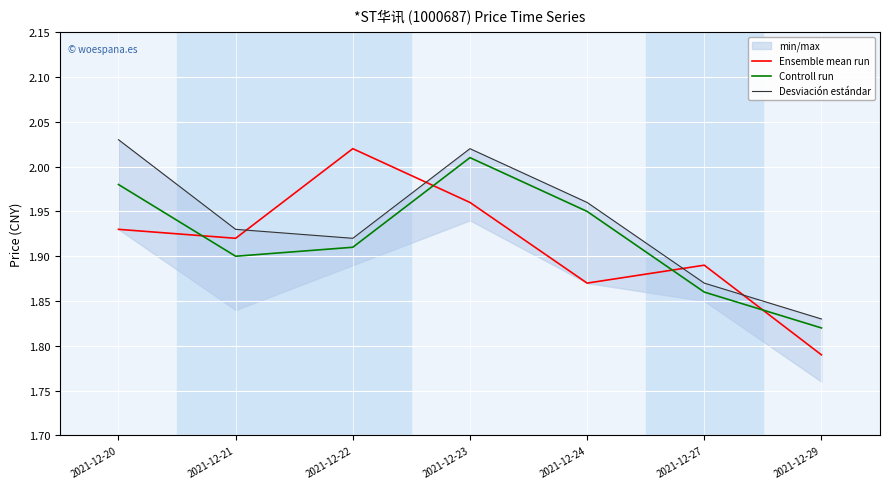

How many interior local peaks does the Controll run series have?

1